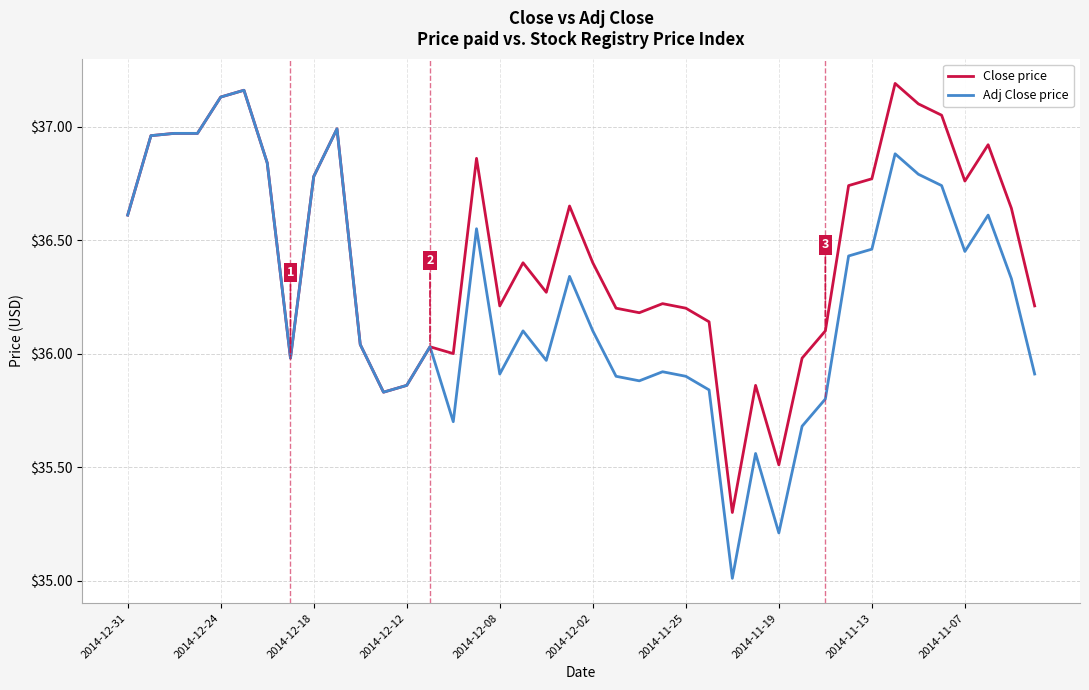

Which series has the largest total across all categories?

Close price